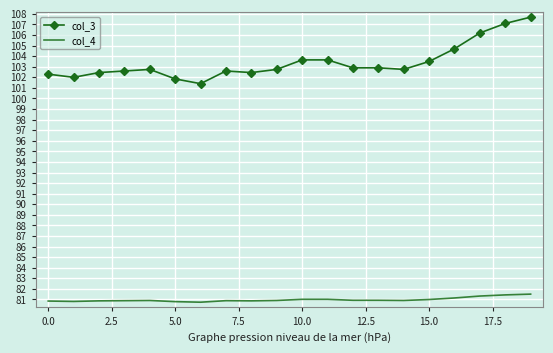

What are all the series names shown in the legend?

col_3, col_4